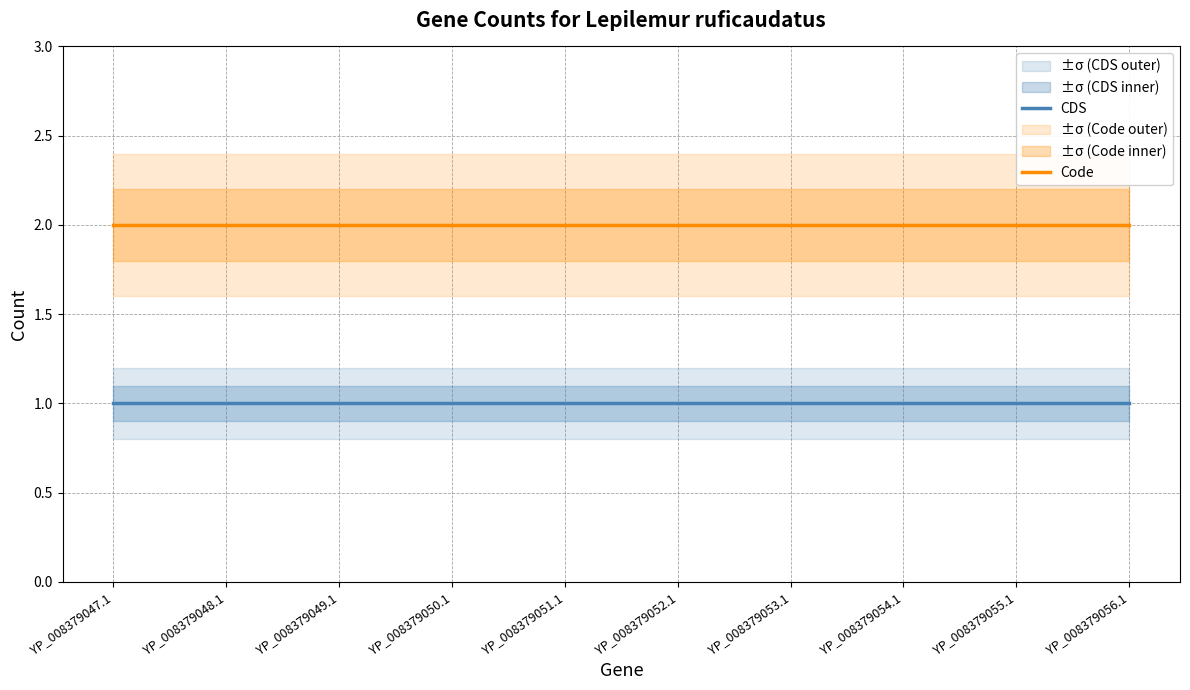

The value of Code at YP_008379055.1 is 3. True or false?

False